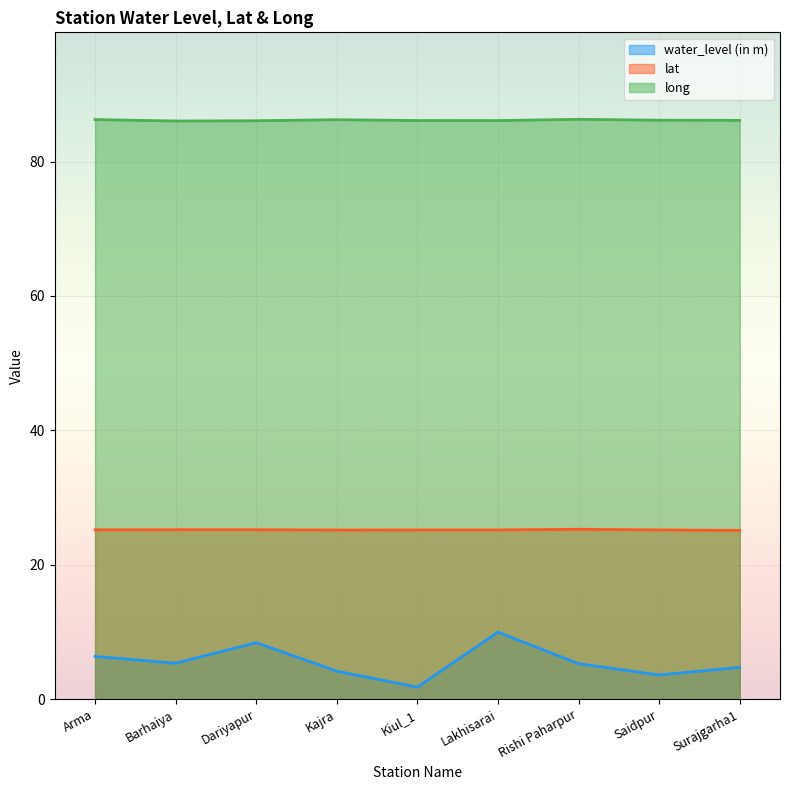

How many values in the water_level (in m) series exceed 5?

5